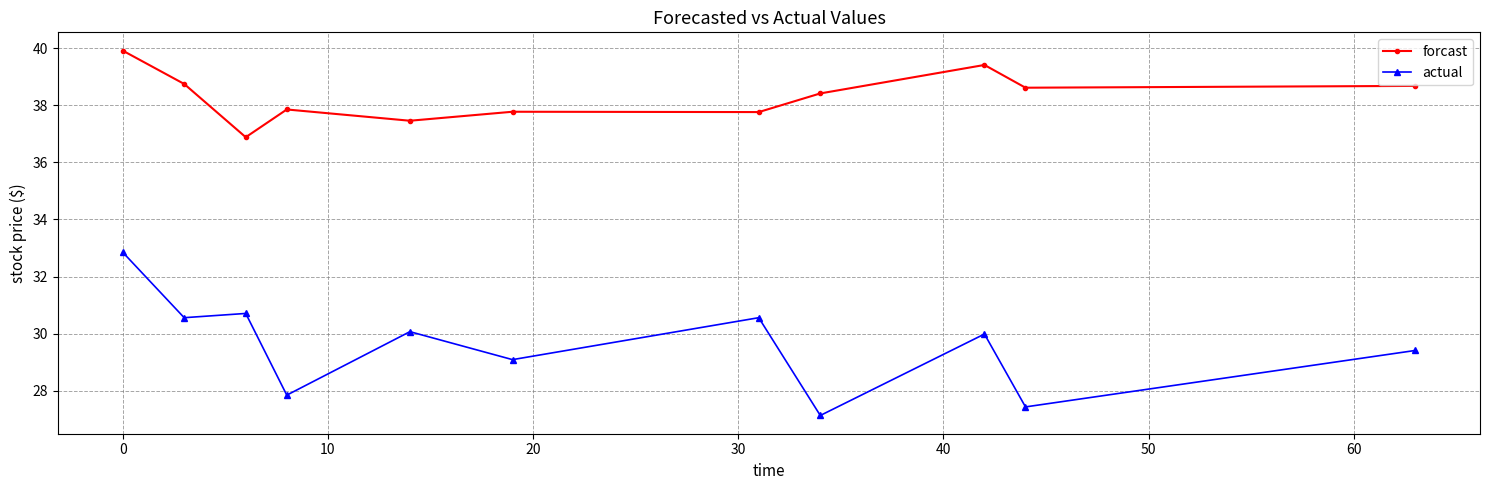

True or false: forcast and actual cross at least once.

False